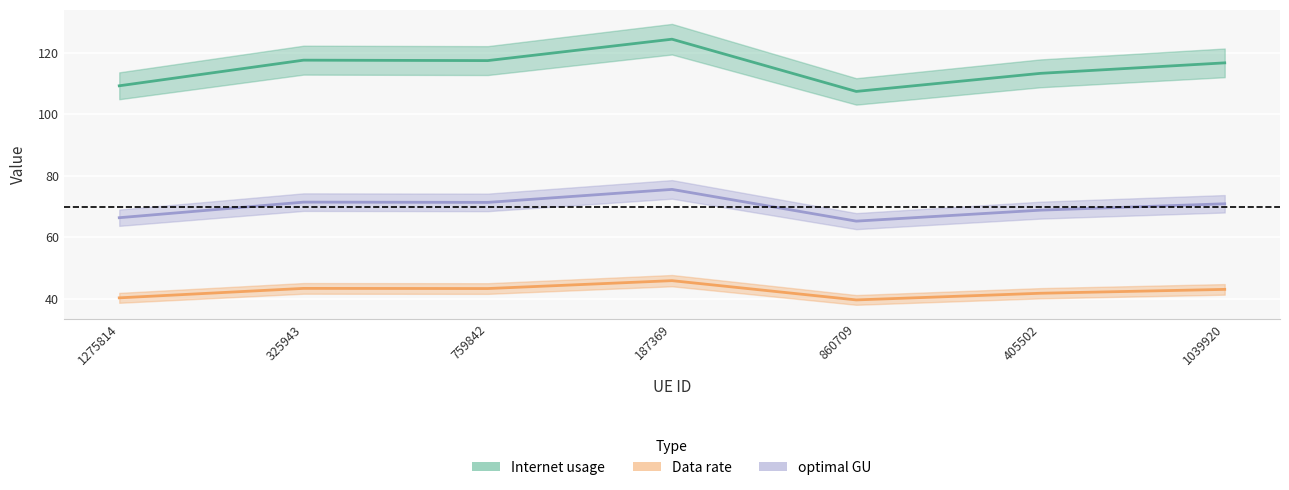

What is the label of the 1st point from the left?

1275814